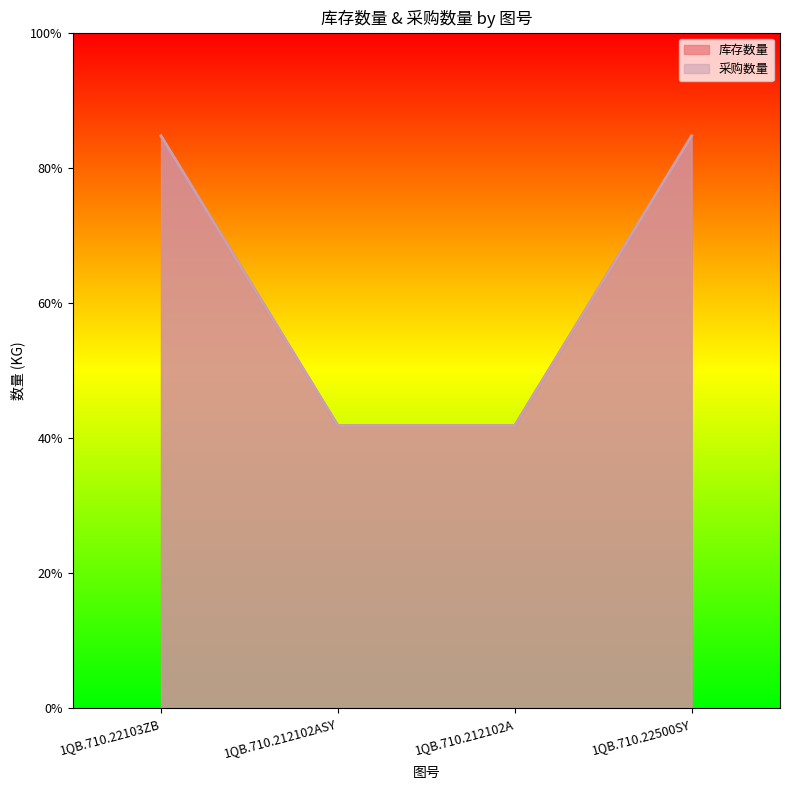

At how many categories does at least one series exceed 49?

2